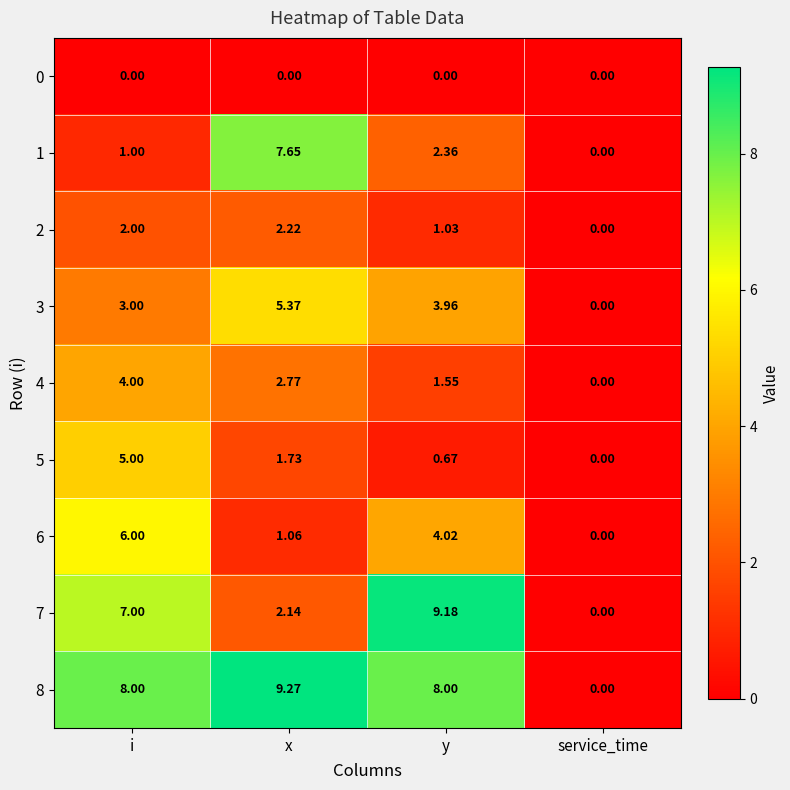

At which label is 7 closest to 4?

x